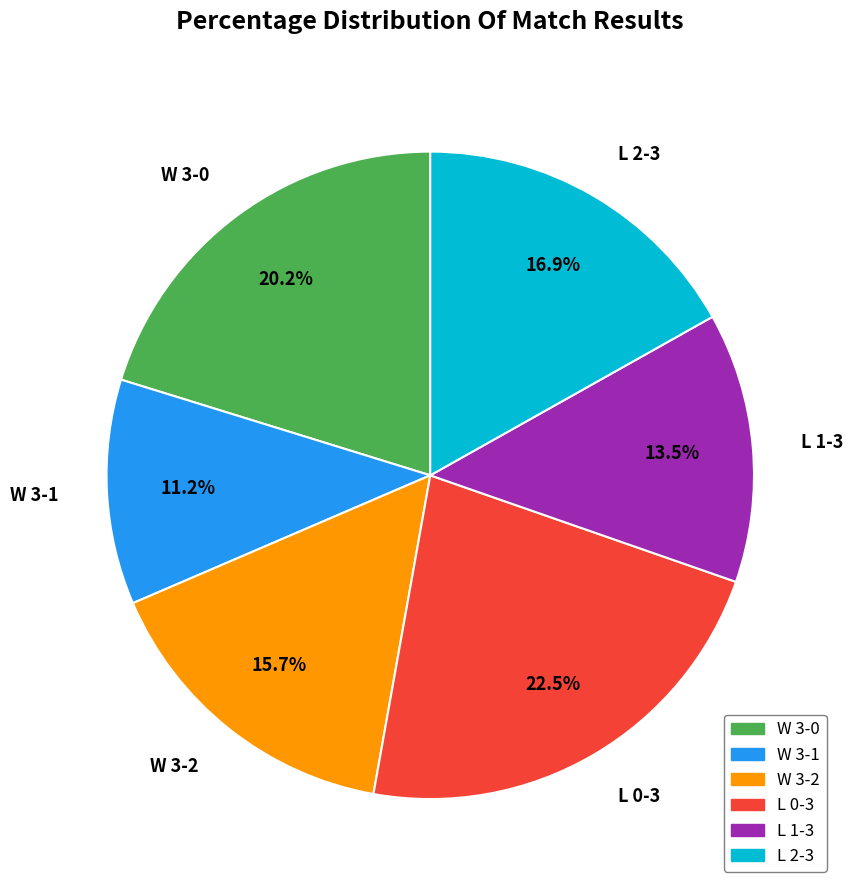

Is there any slice that represents more than half of the pie?

No